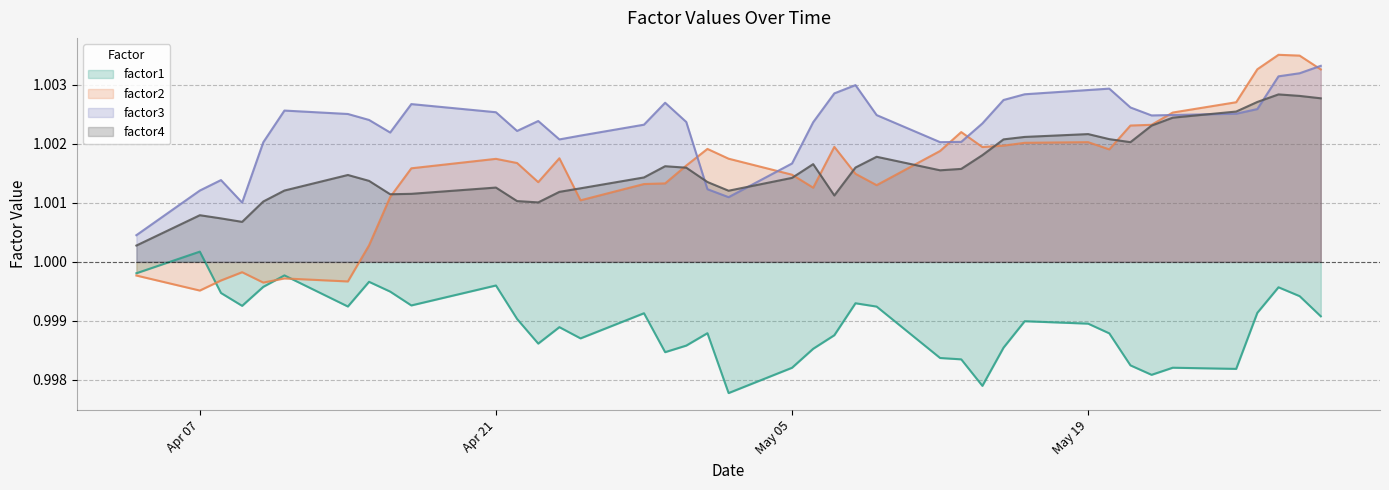

True or false: factor2 and factor1 cross at least once.

True